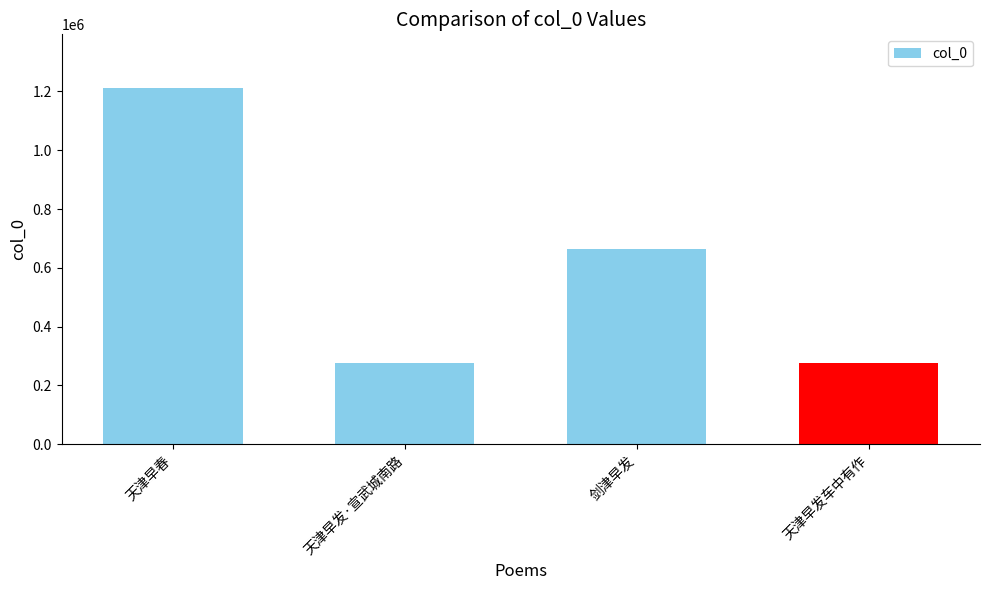

Where is the data nearest to the value 744798?

剑津早发